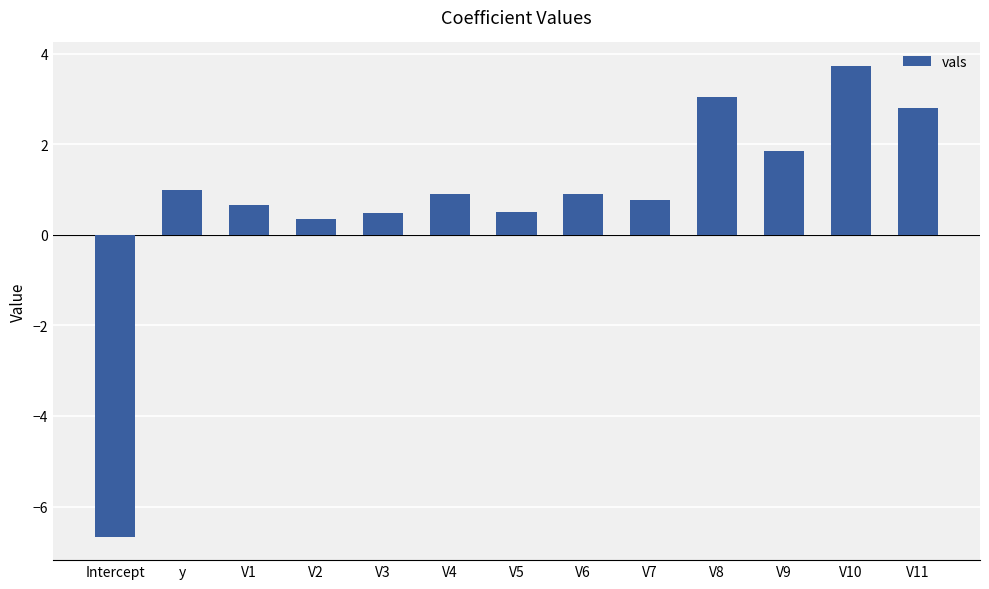

Is it true that the value at Intercept is -6.7?

True